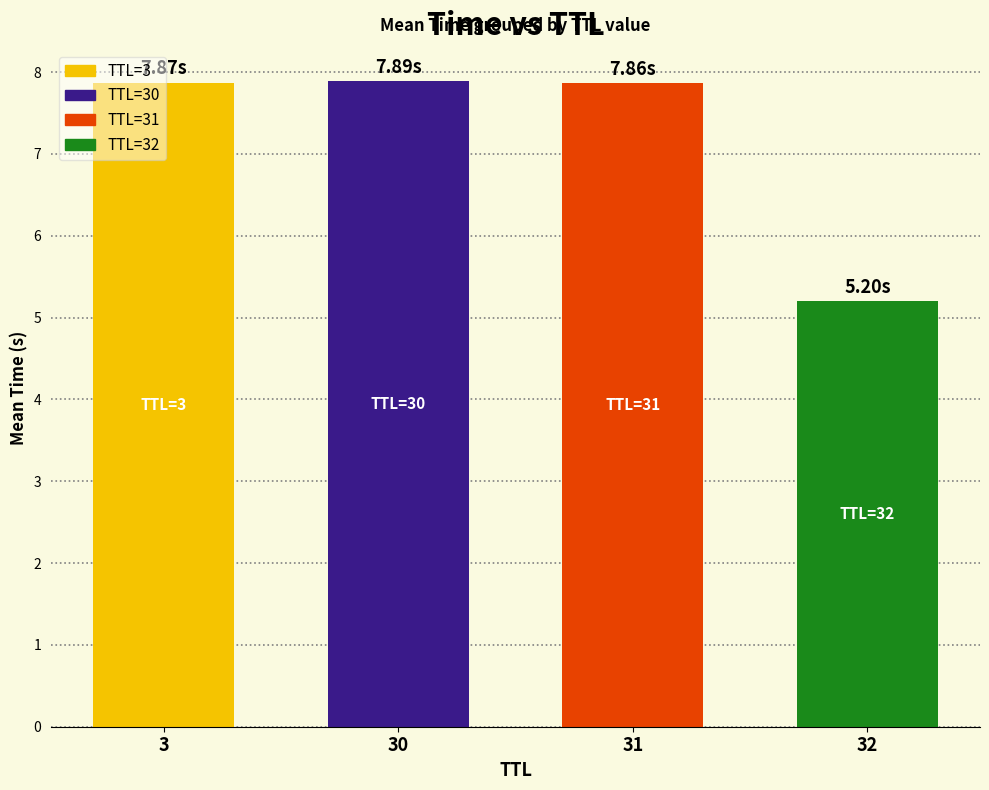

Between 3 and 32, which is larger?

3